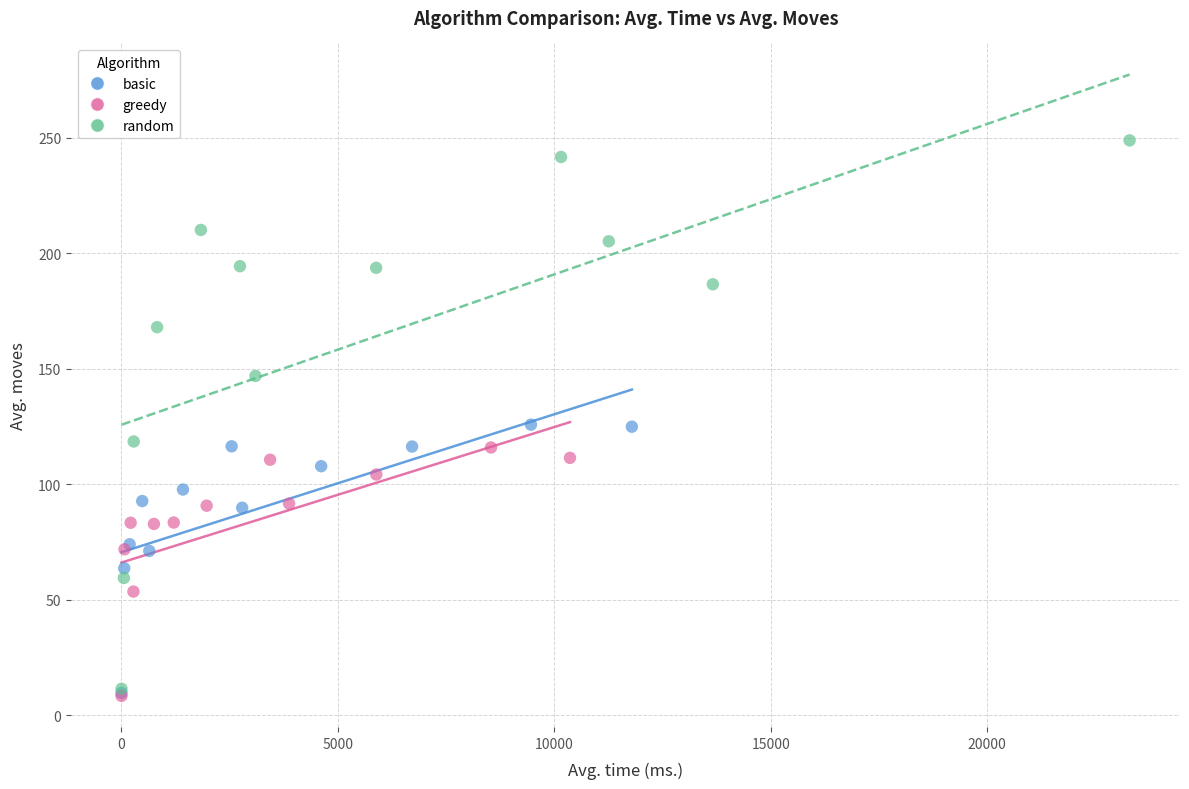

What are all the series names shown in the legend?

basic, greedy, random